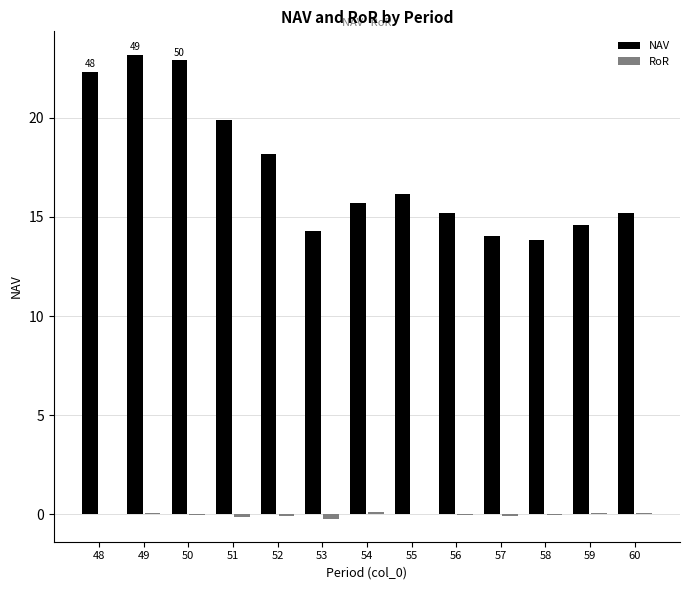

List the labels in order of NAV value, smallest first.

58, 57, 53, 59, 56, 60, 54, 55, 52, 51, 48, 50, 49